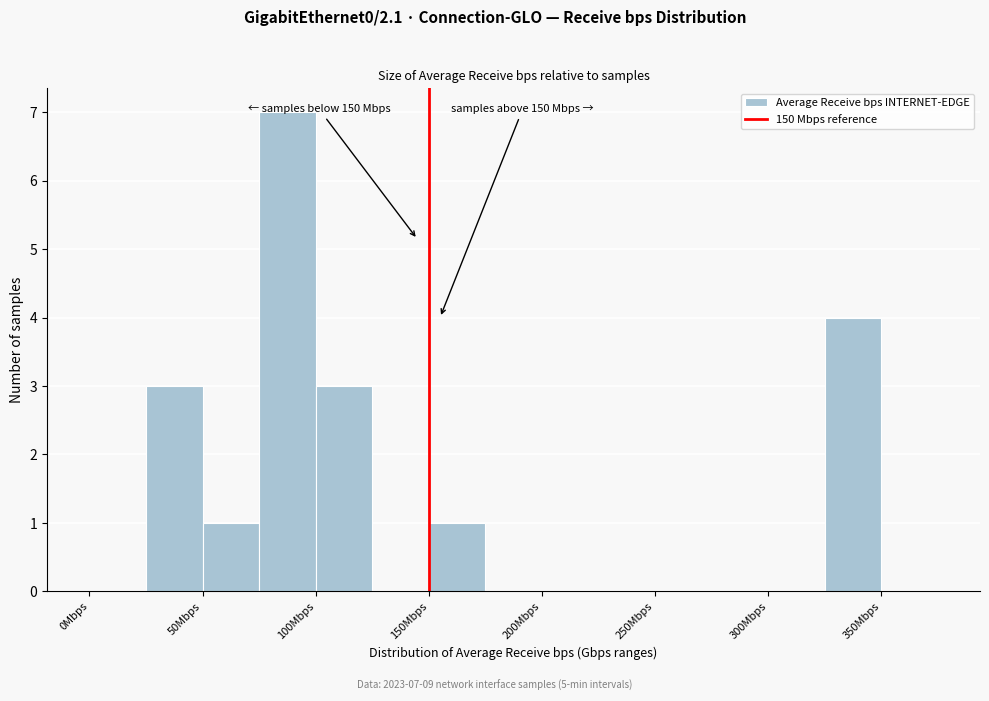

Over which range of the x-axis is the bar tallest?

75 to 100